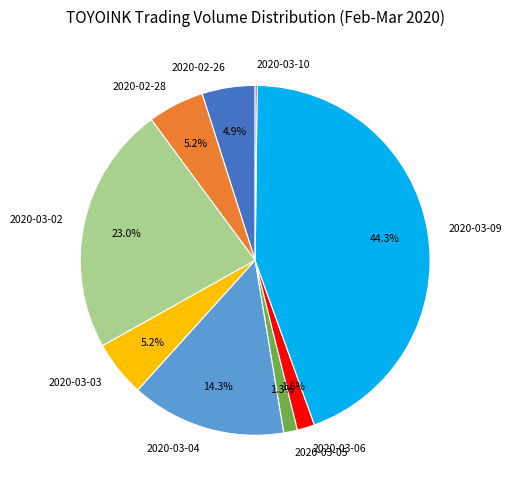

Between 2020-03-09 and 2020-03-04, which is larger?

2020-03-09